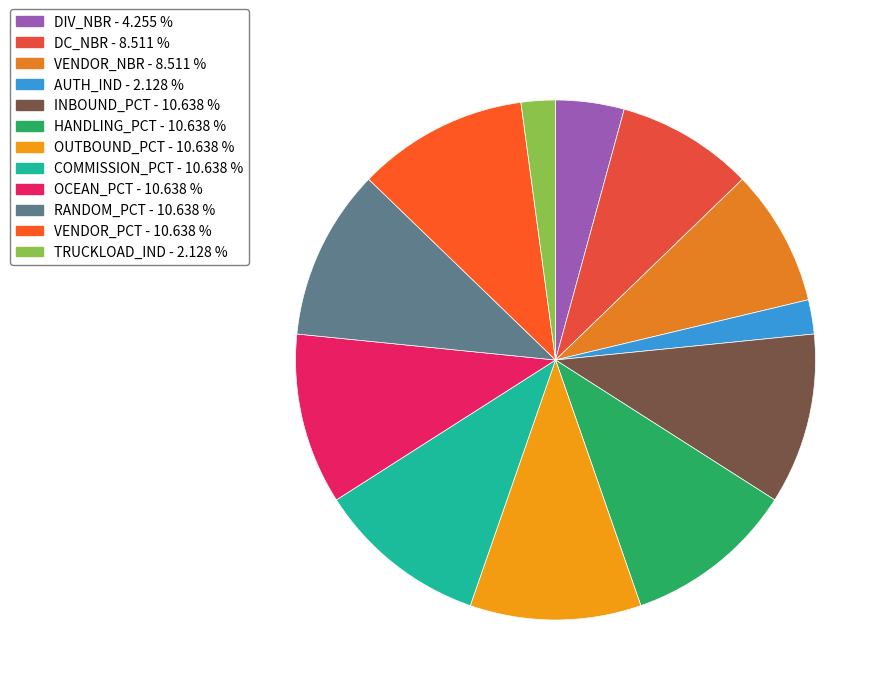

True or false: OCEAN_PCT accounts for 18% of the total.

False